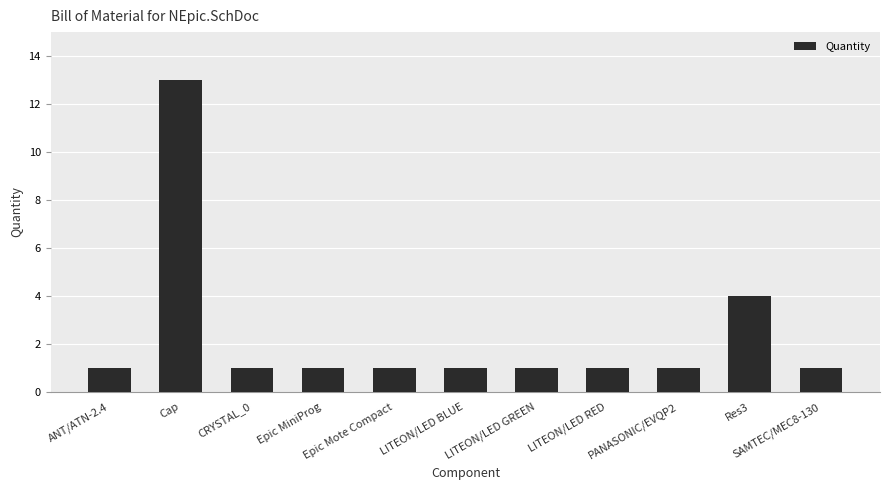

Reading left to right, list all the values displayed in this chart.

ANT/ATN-2.4=1	Cap=13	CRYSTAL_0=1	Epic MiniProg=1	Epic Mote Compact=1	LITEON/LED BLUE=1	LITEON/LED GREEN=1	LITEON/LED RED=1	PANASONIC/EVQP2=1	Res3=4	SAMTEC/MEC8-130=1